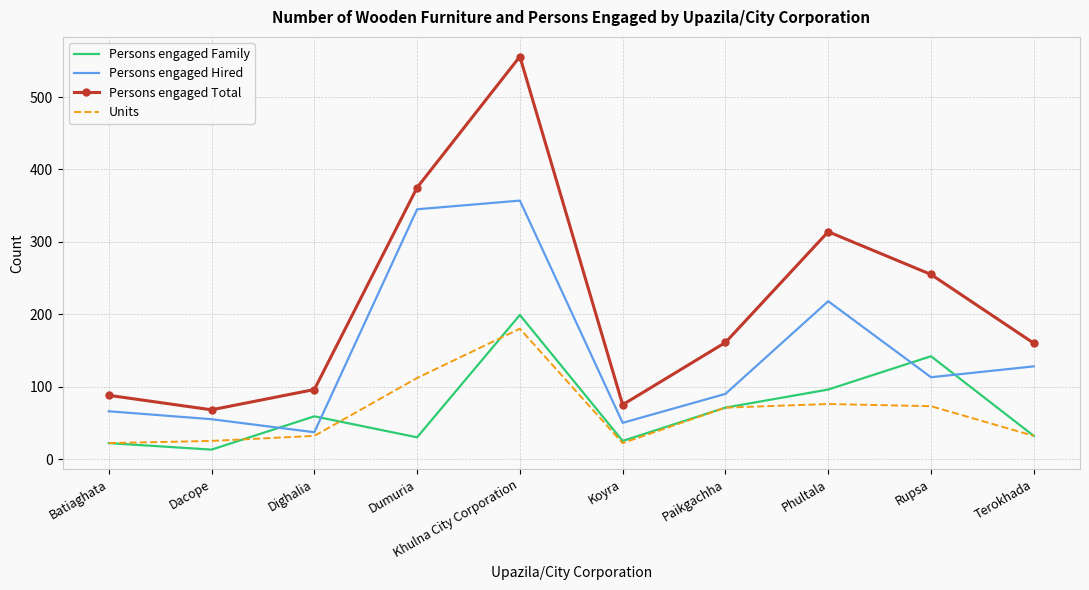

Which series has the largest total across all categories?

Persons engaged Total